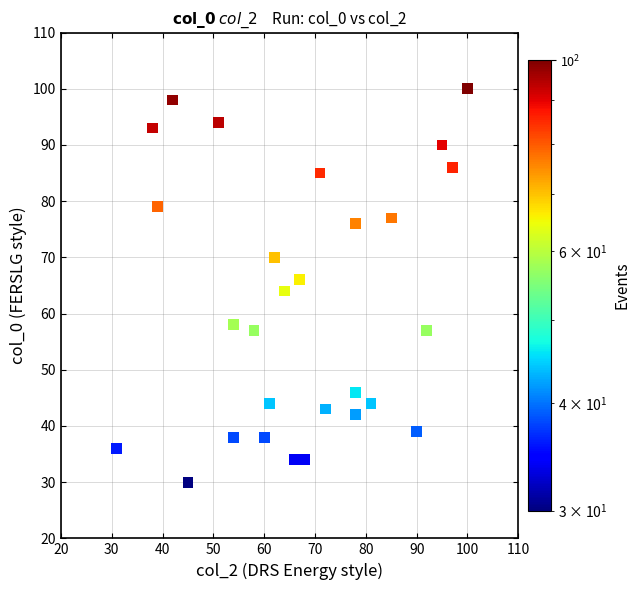

What is the range of Y values (max minus min)?

70